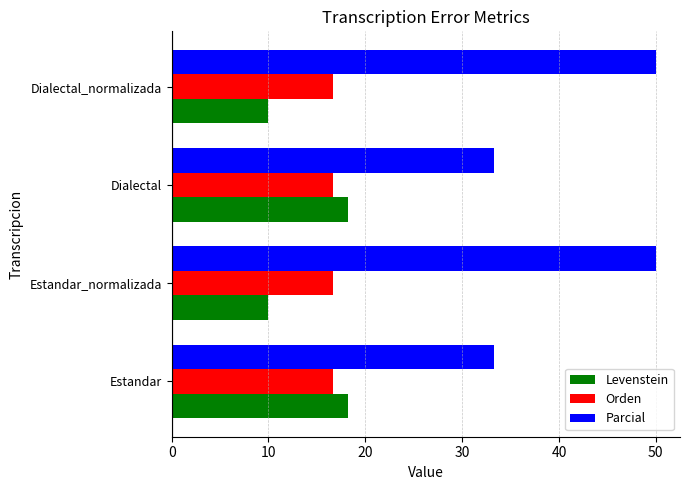

Read the Parcial value at Estandar_normalizada.

50.0